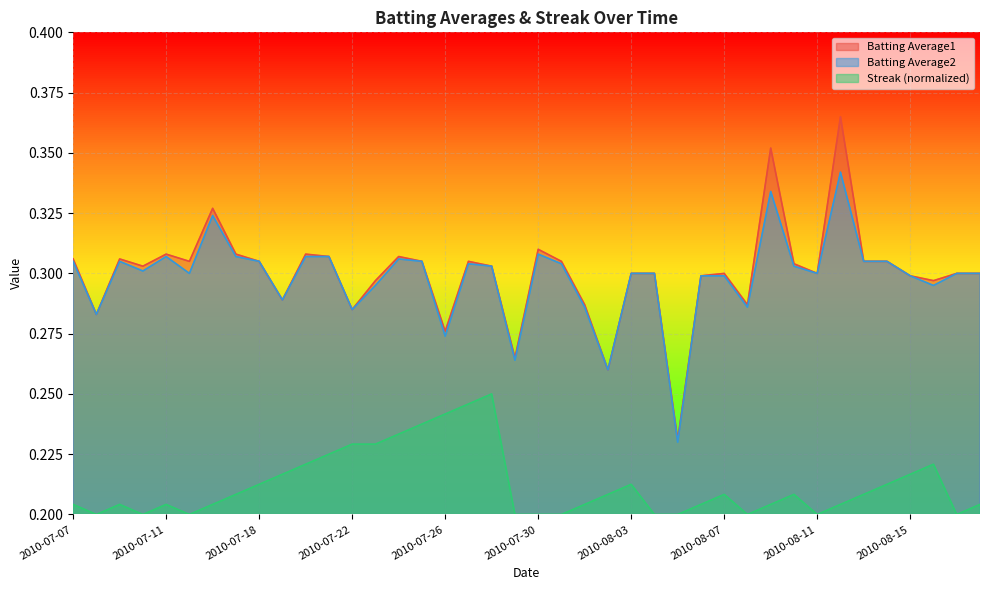

What is the total value across all series at 2010-07-09?

0.8